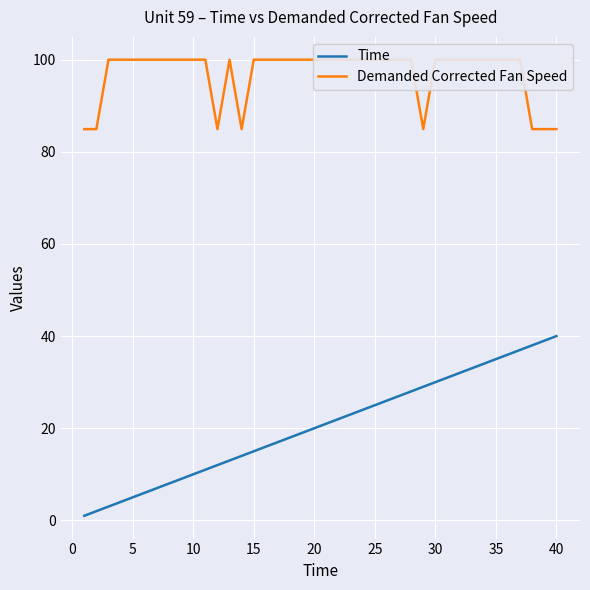

What is the difference between the maximum and second lowest values in the Demanded Corrected Fan Speed series?

15.1